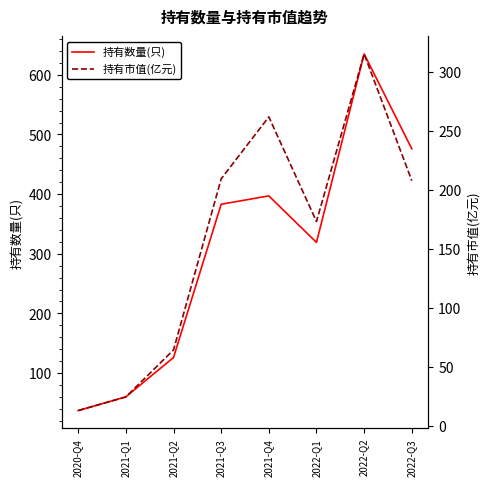

What position from the right is 2022-Q3?

1